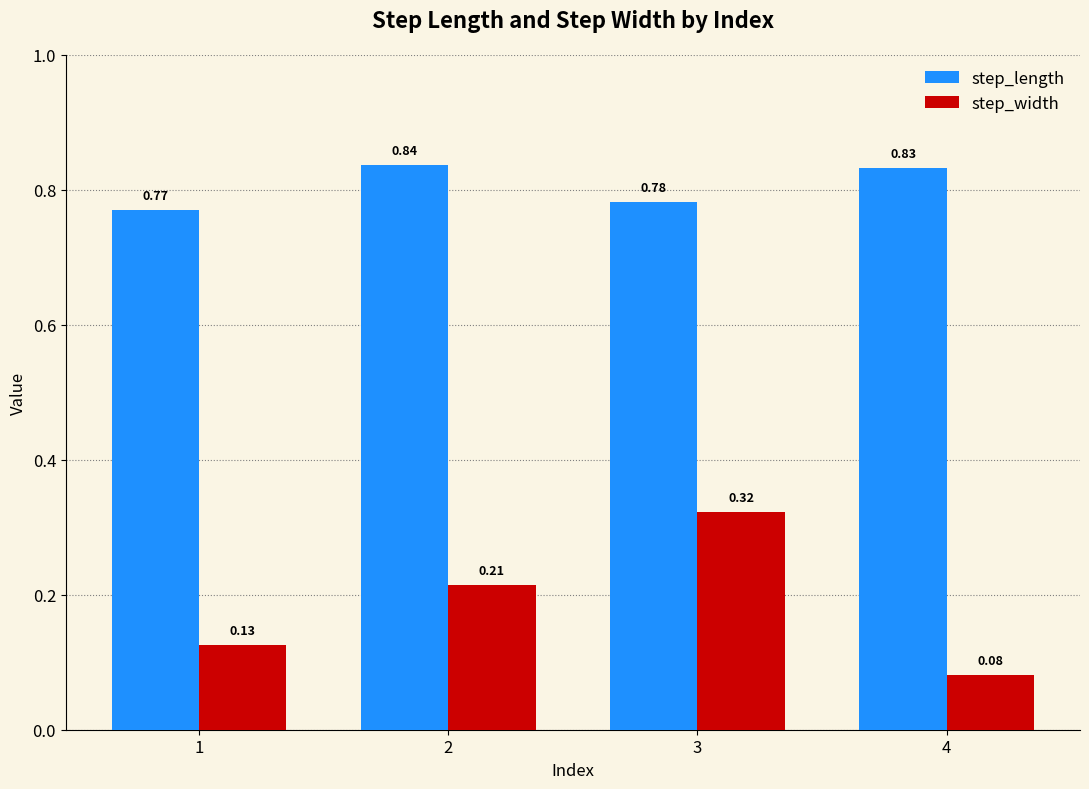

Which series has the widest spread of values?

step_width